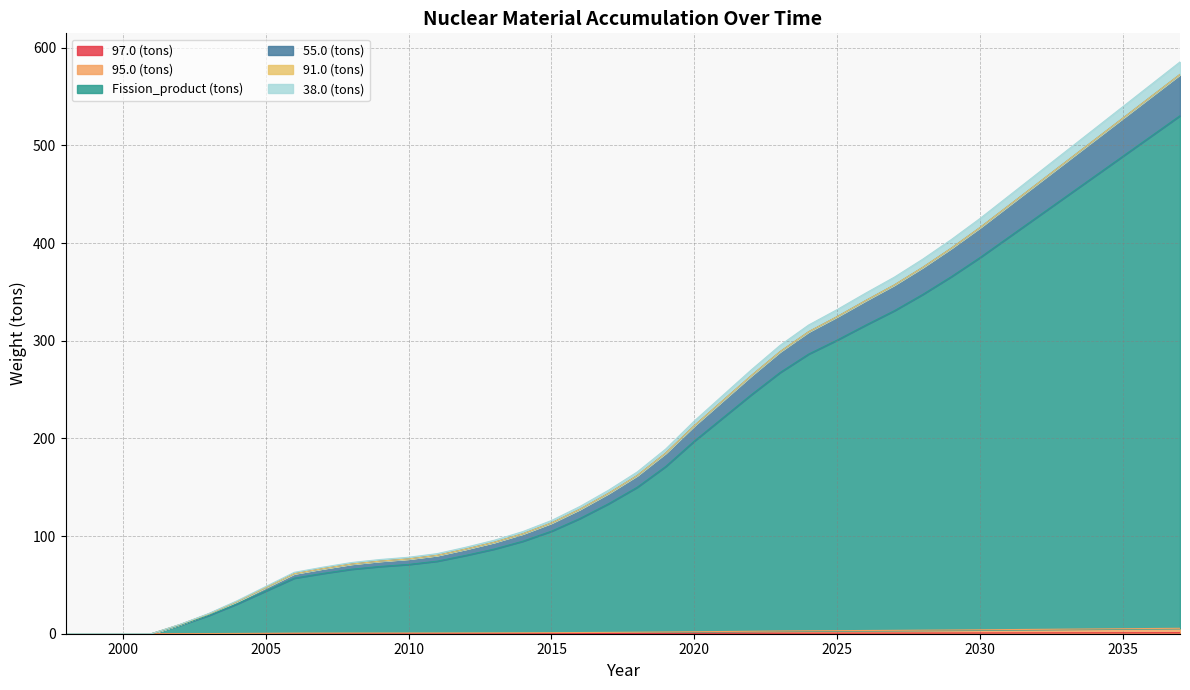

The Fission_product (tons) series shows 326.0 at 1999. True or false?

False